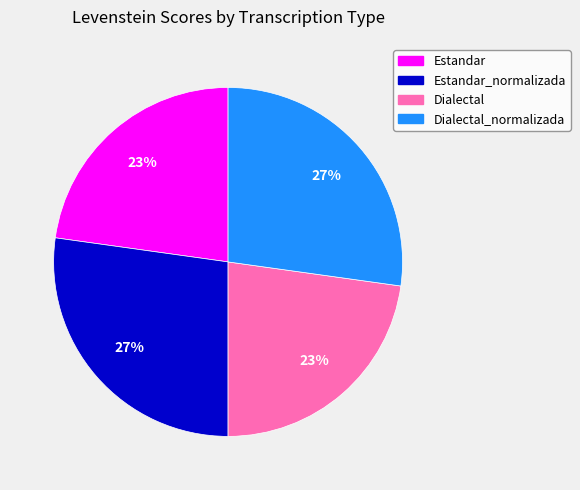

To the nearest percent, what is the average slice percentage?

25%